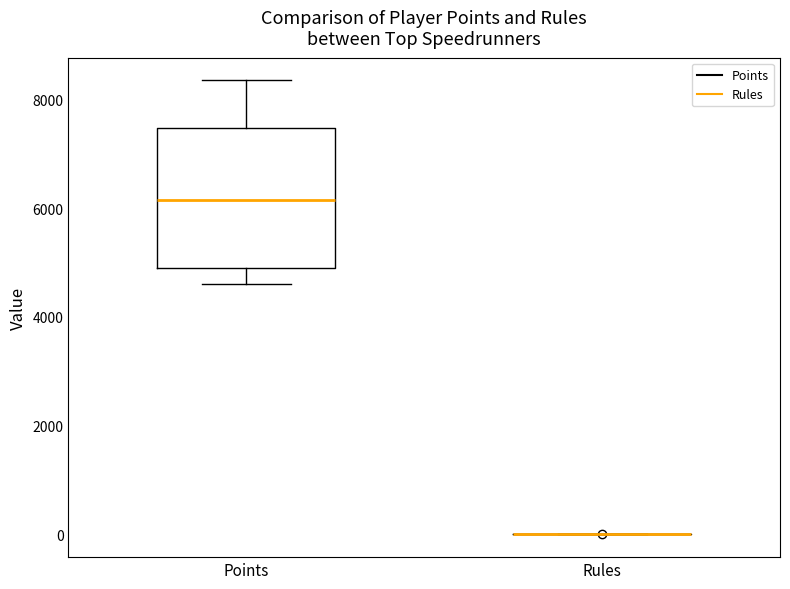

Comparing the boxes themselves (not the whiskers), which one is the tallest?

Points